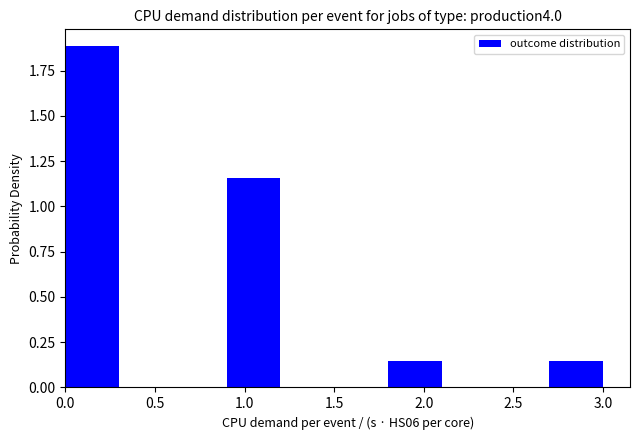

Which range on the x-axis has the tallest bar?

0.0 to 0.3